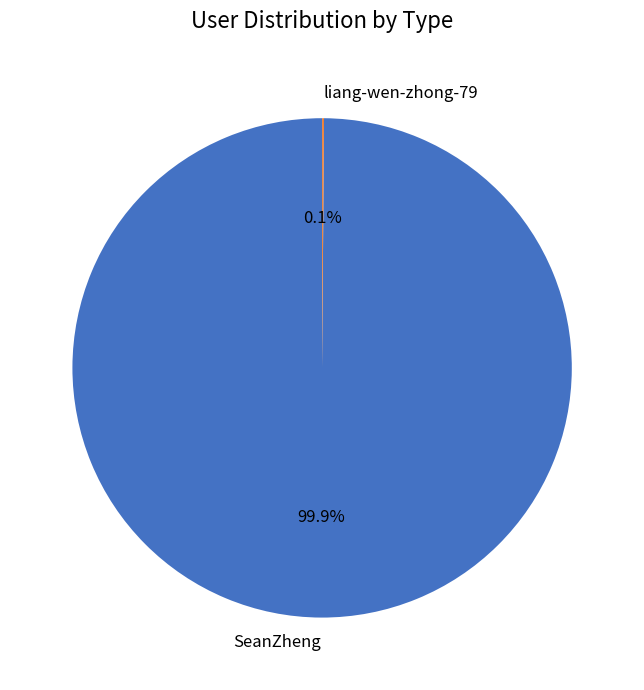

Which category has the biggest portion of the pie?

SeanZheng